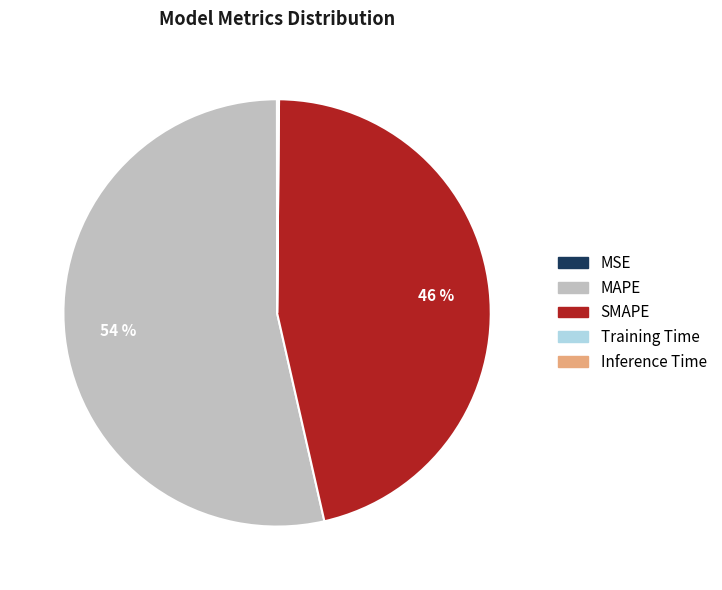

What percentage is the SMAPE slice, to the nearest percent?

46%